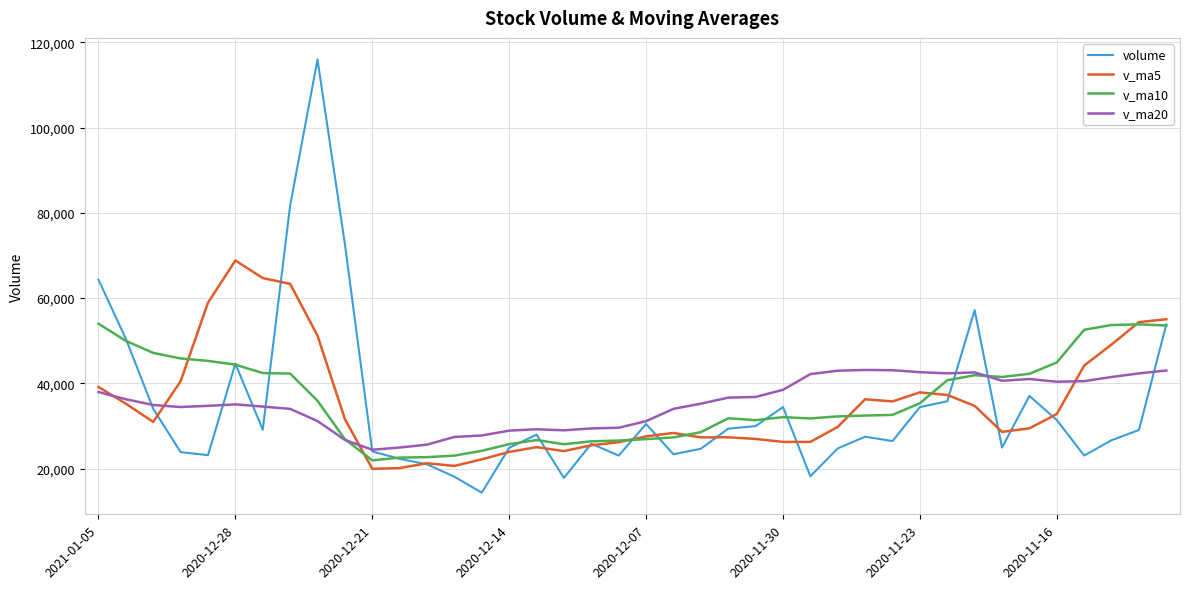

Which series has the largest range (max minus min)?

volume